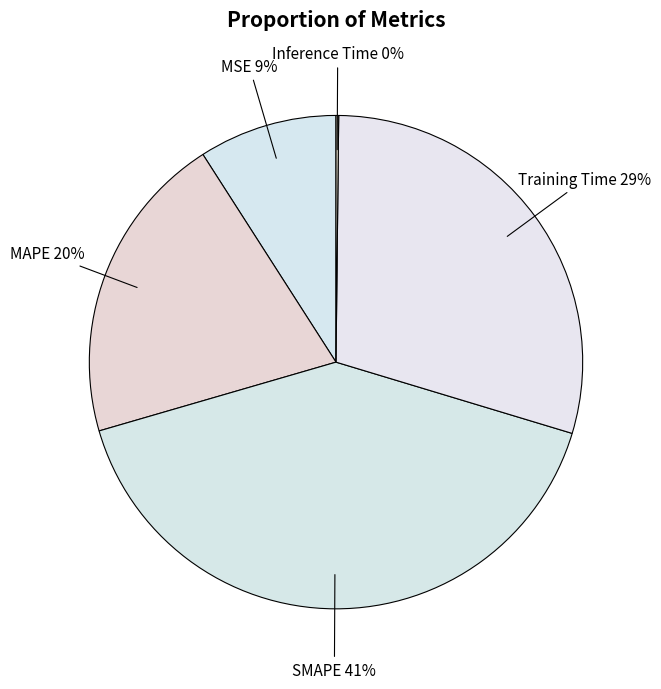

Is it true that Training Time is 29% of the pie?

True